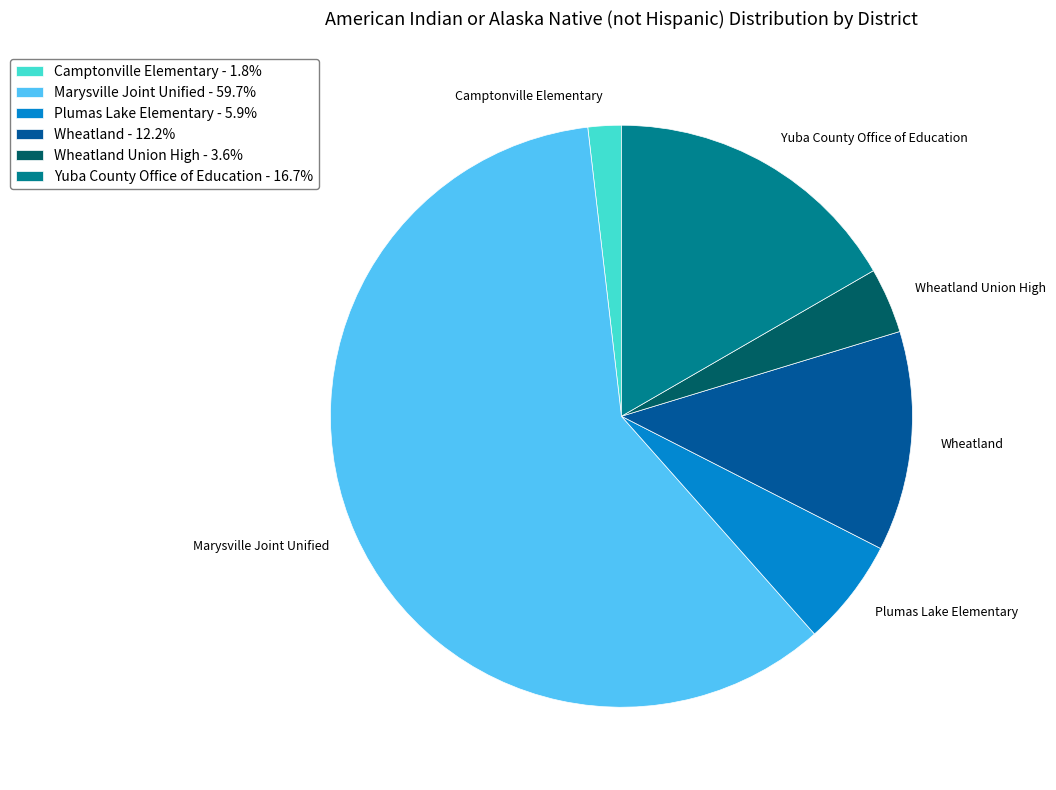

Combined, do Camptonville Elementary and Marysville Joint Unified account for over 50%?

Yes